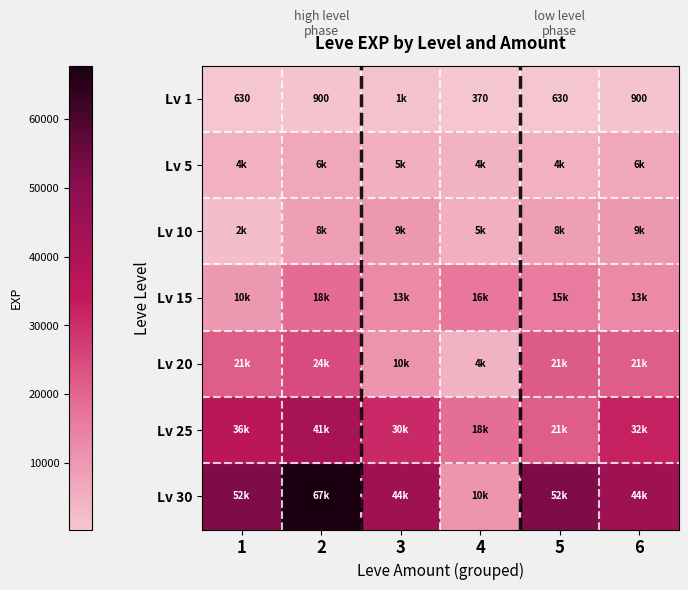

The value of Lv 1 at 5 is 365. True or false?

False